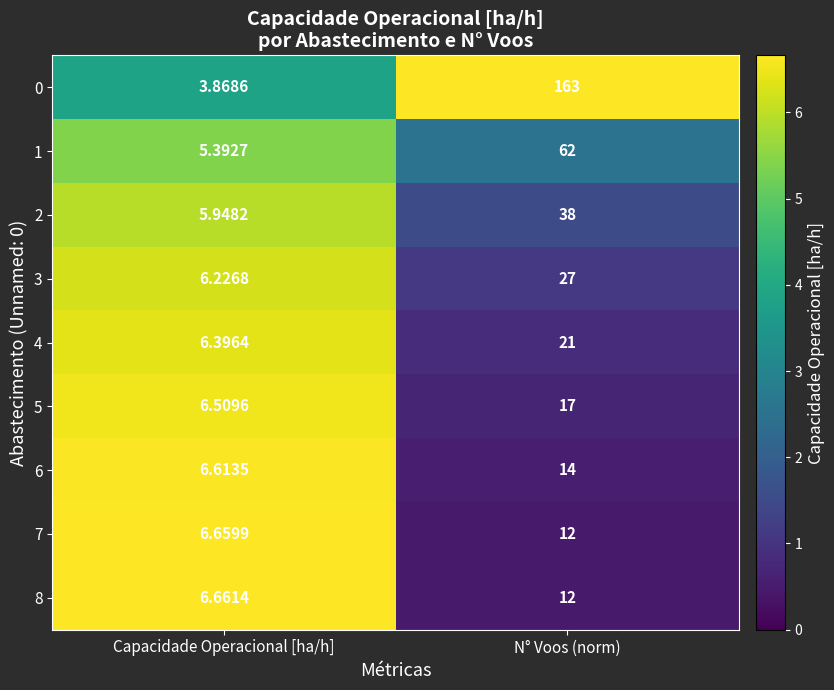

How many categories are shown in the chart?

2